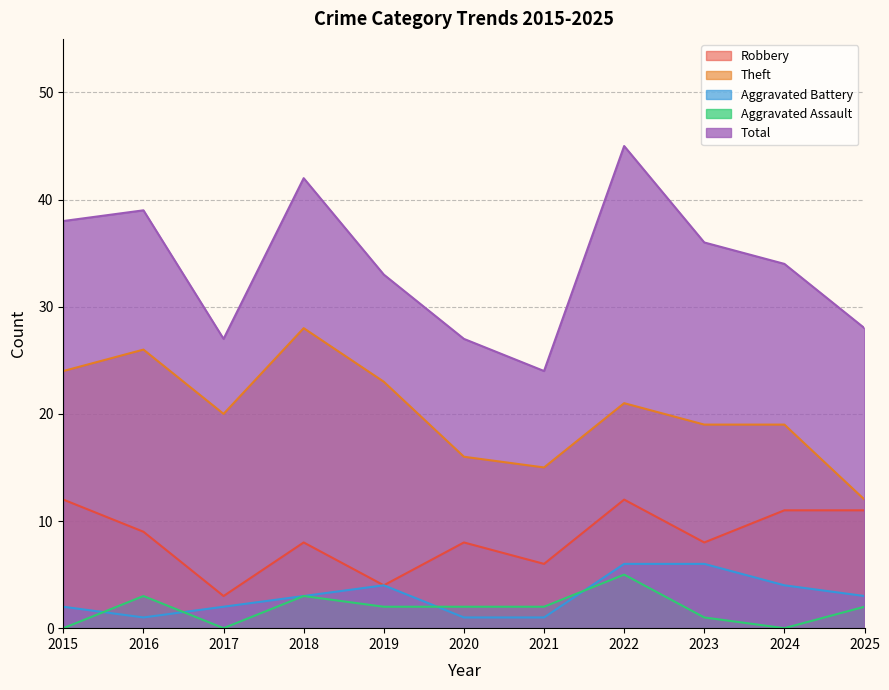

Which has a higher value, 2025 or 2020?

2025